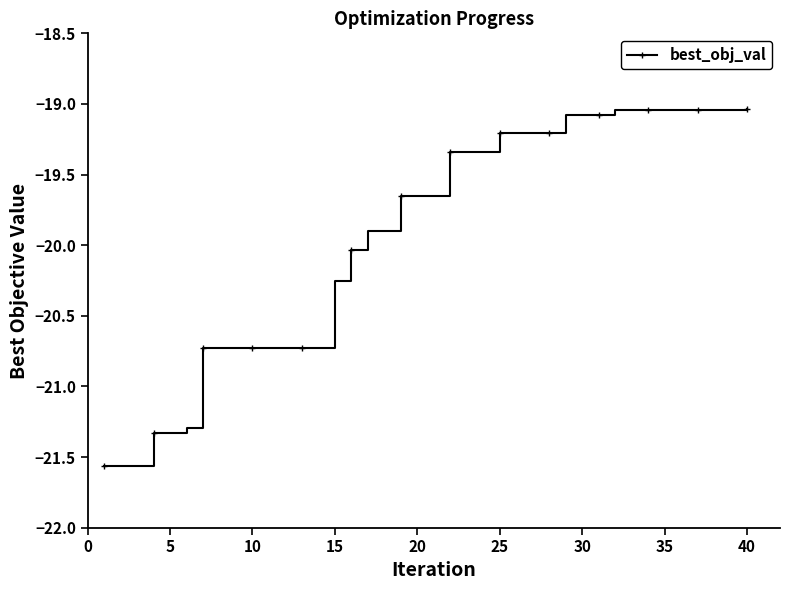

How many lines are shown in the chart?

1